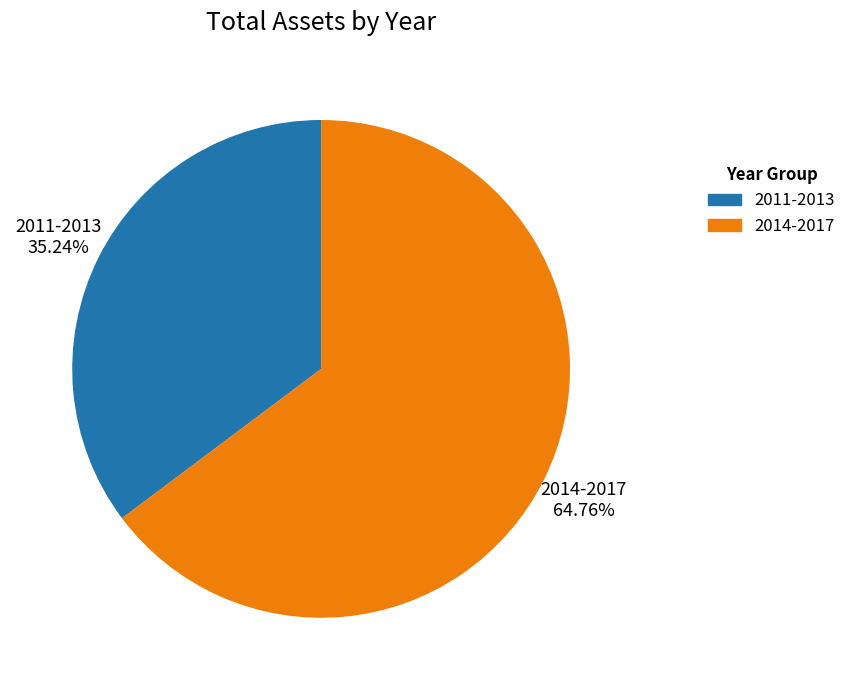

To the nearest percent, what is the difference between the largest and smallest slice percentages?

30%